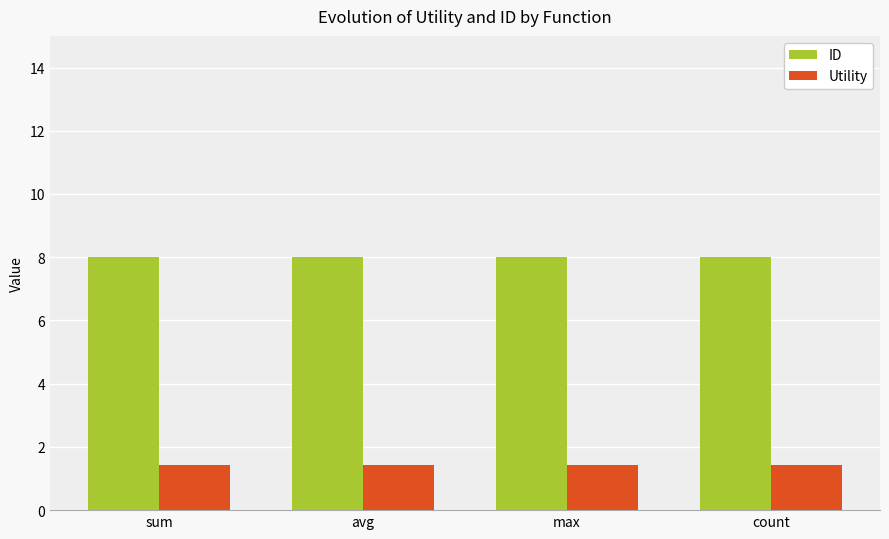

How many bars are there in total?

8